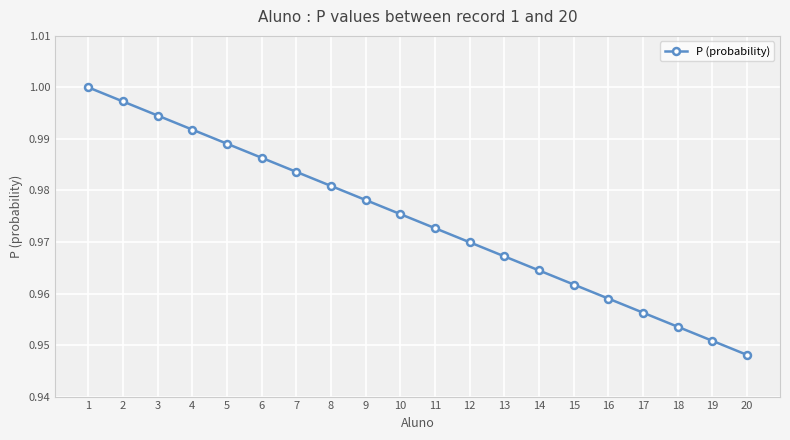

At which label is the value closest to 0?

20